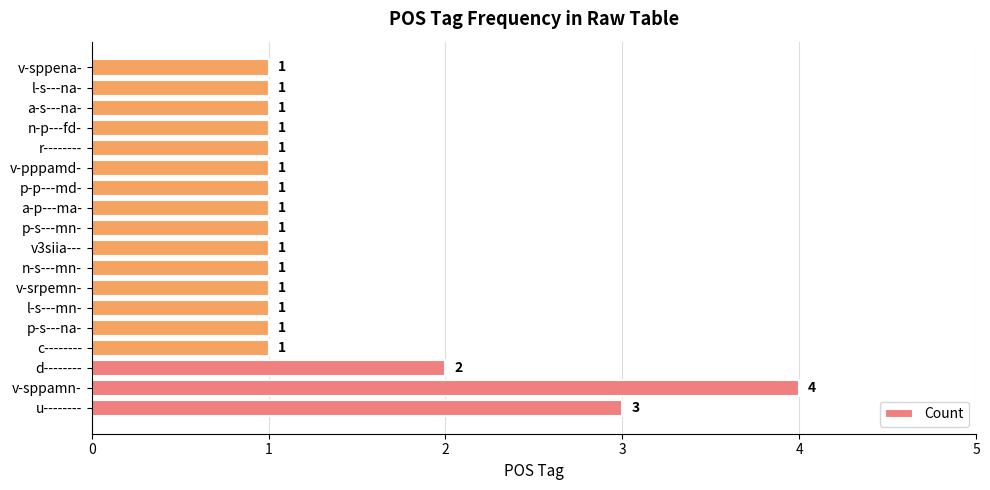

What is the sum of all values?

24